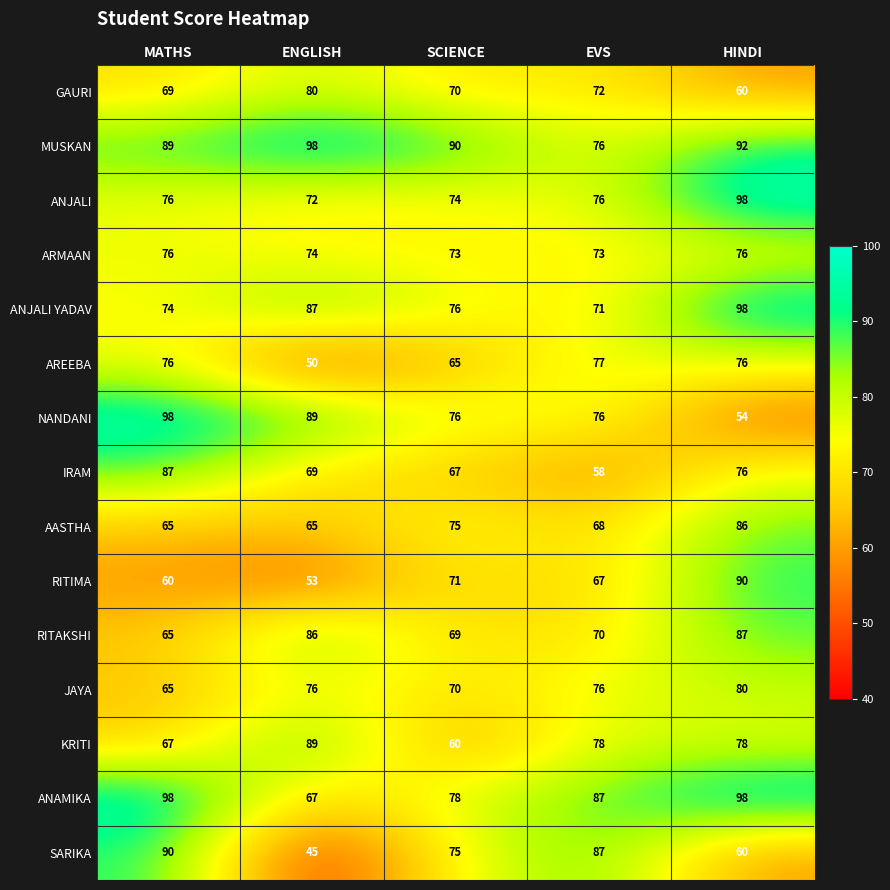

True or false: AASTHA has a value of 65 at ENGLISH.

True